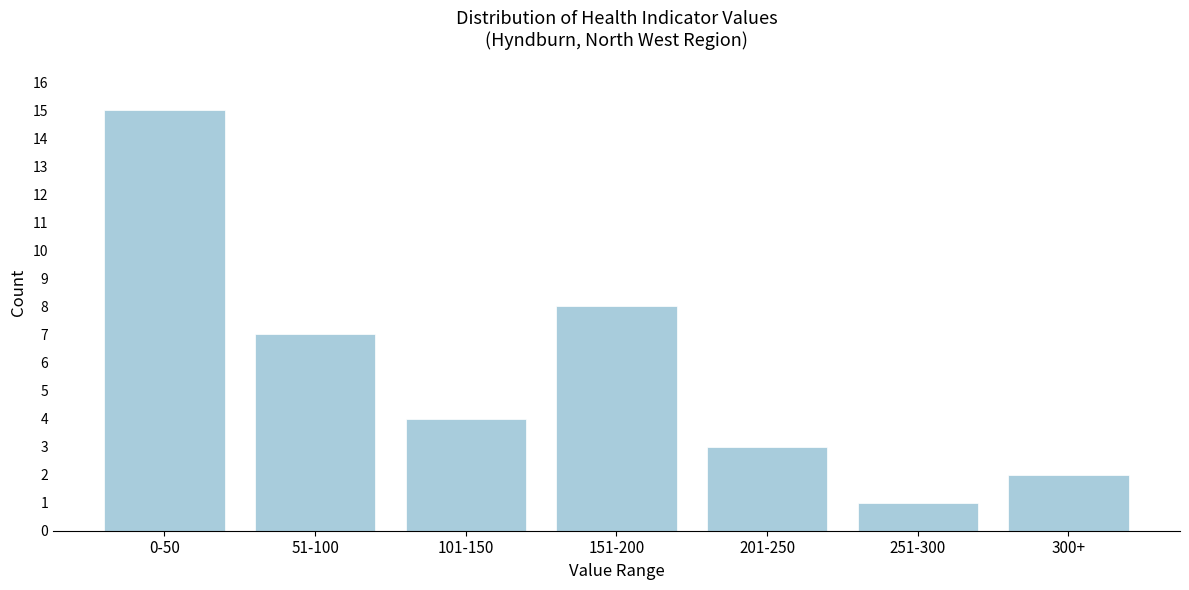

Reading left to right, list all the values displayed in this chart.

0-50=15	51-100=7	101-150=4	151-200=8	201-250=3	251-300=1	300+=2